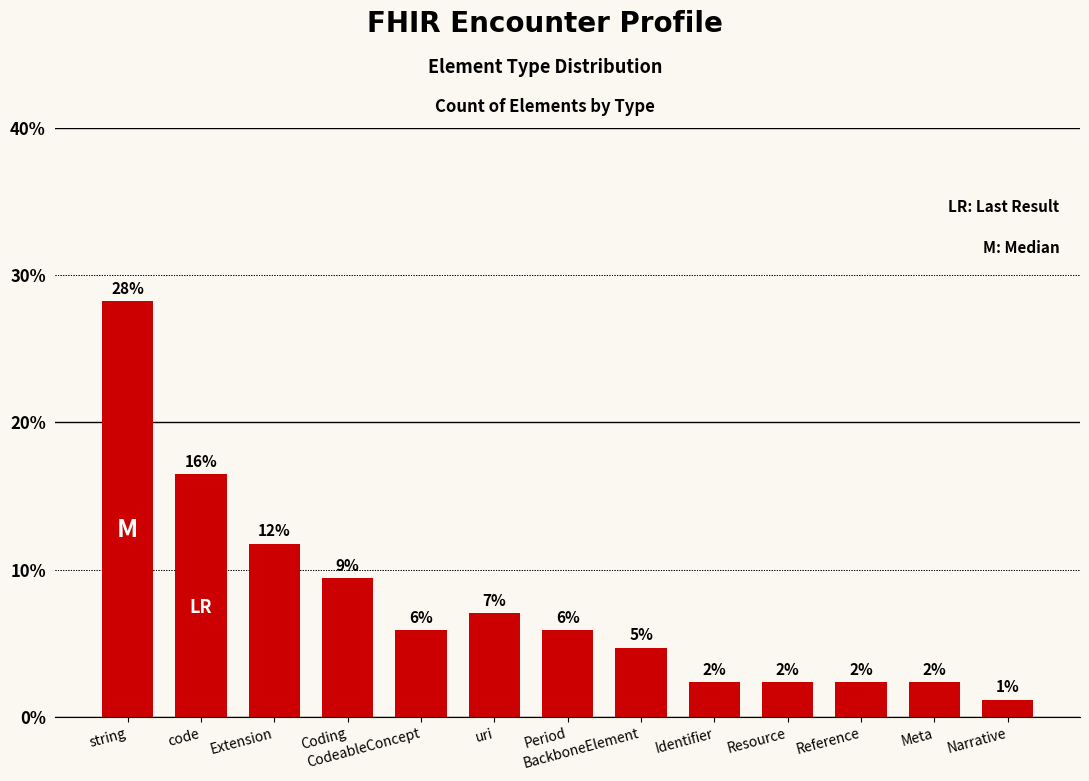

Reading right to left, extract all data points from this chart.

Narrative=1.2	Meta=2.4	Reference=2.4	Resource=2.4	Identifier=2.4	BackboneElement=4.7	Period=5.9	uri=7.1	CodeableConcept=5.9	Coding=9.4	Extension=11.8	code=16.5	string=28.2